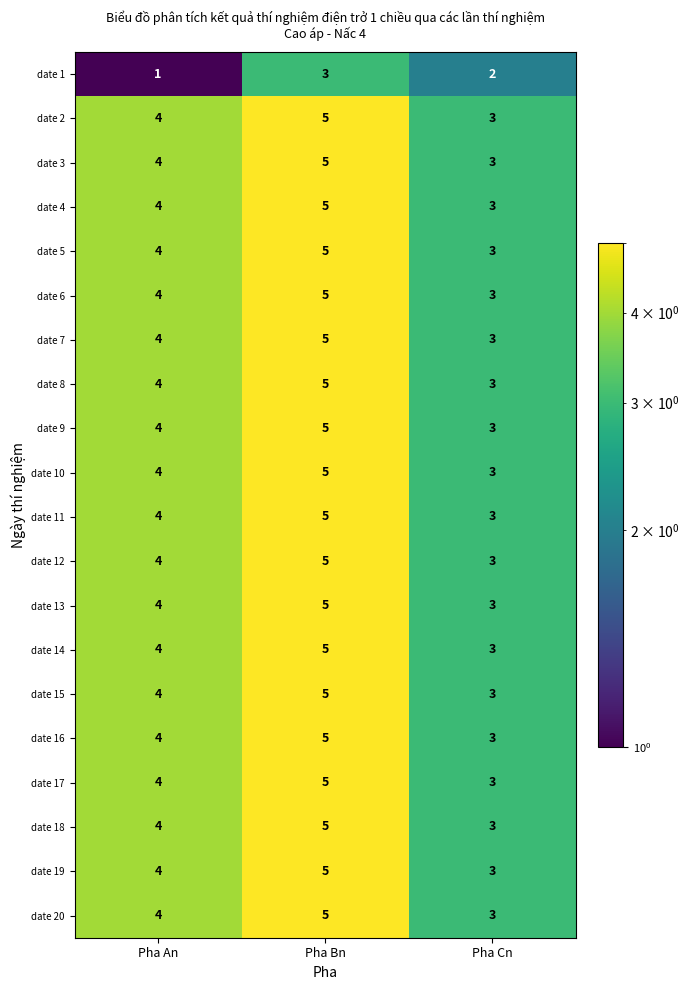

The date 16 series shows 5 at Pha Cn. True or false?

False